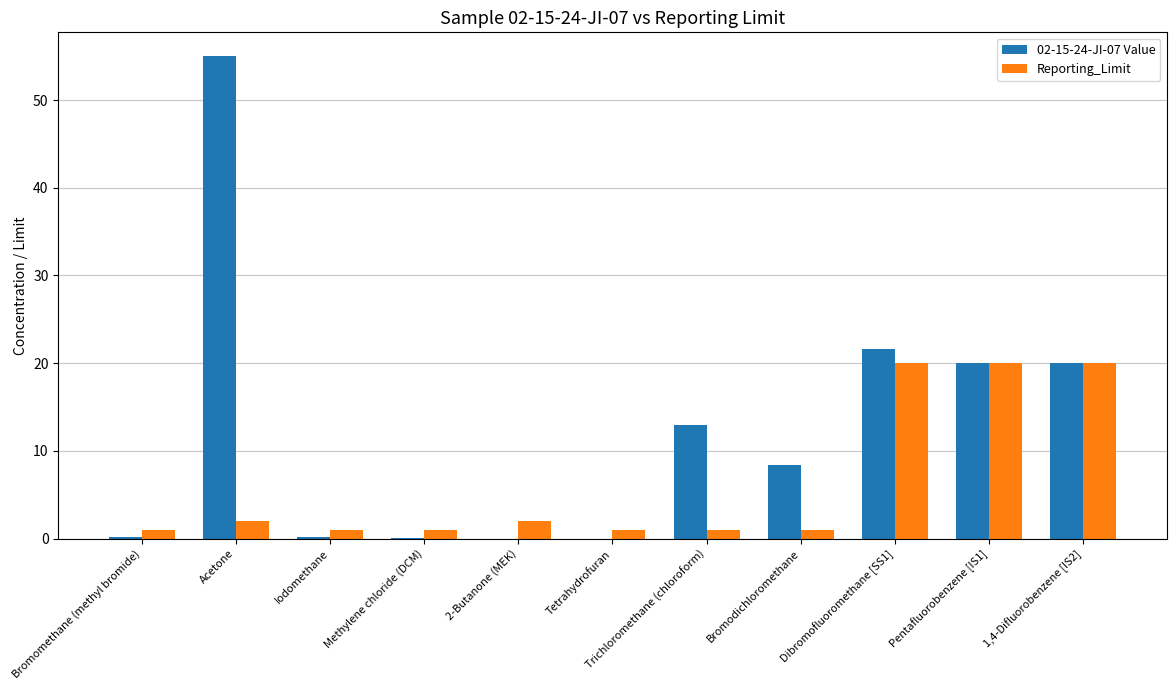

Does the chart contain stacked bars?

No